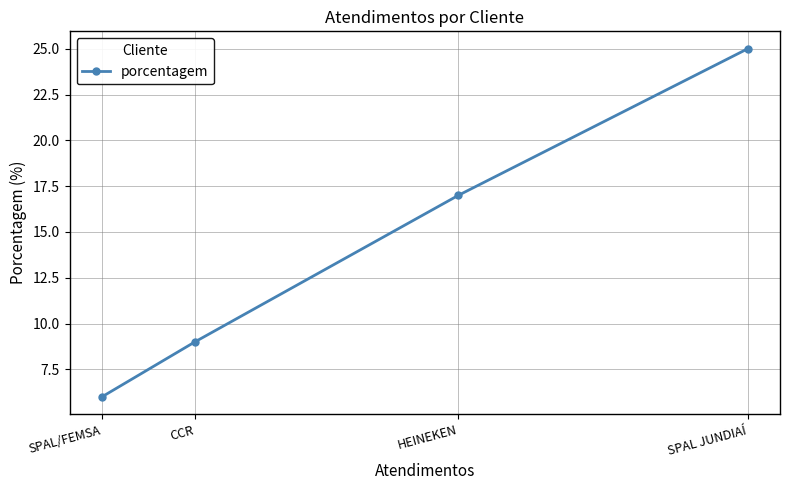

What is the difference between the second highest and minimum values?

11